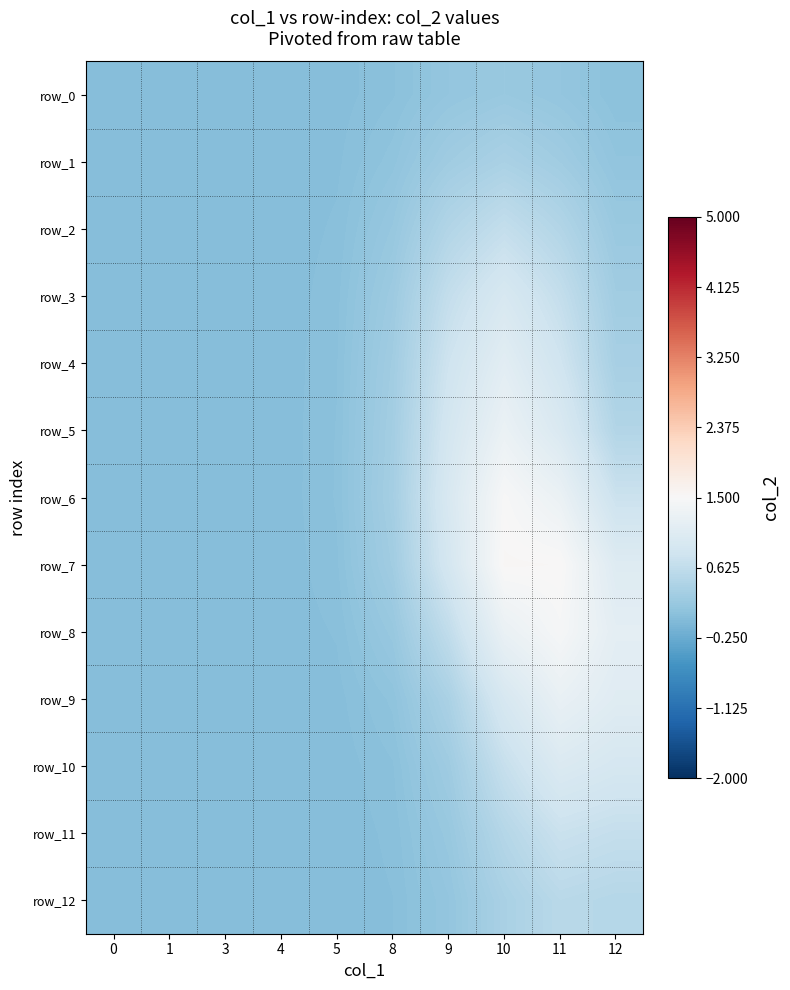

Rank the series at 11 from highest to lowest value.

row_7, row_8, row_6, row_9, row_10, row_5, row_4, row_11, row_3, row_12, row_2, row_1, row_0